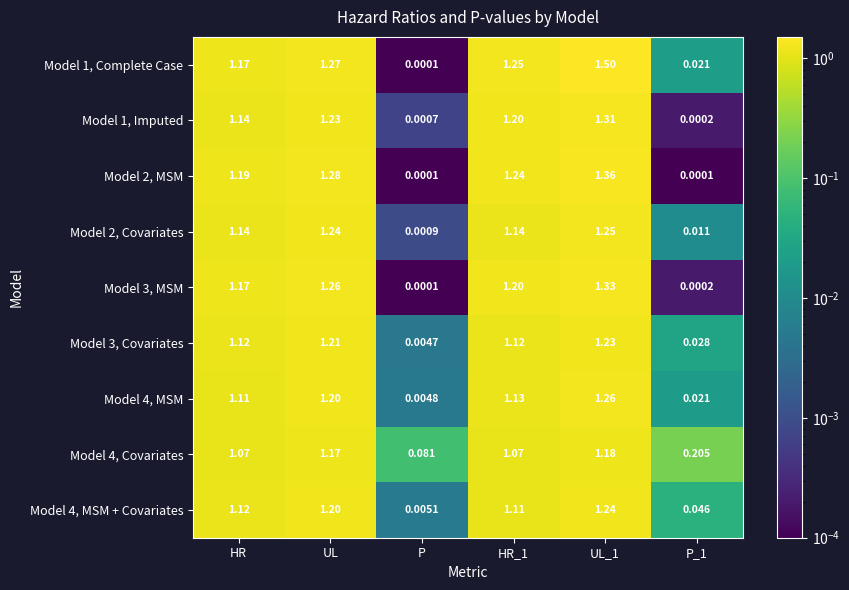

Where does the Model 2, Covariates series first go above 1?

HR